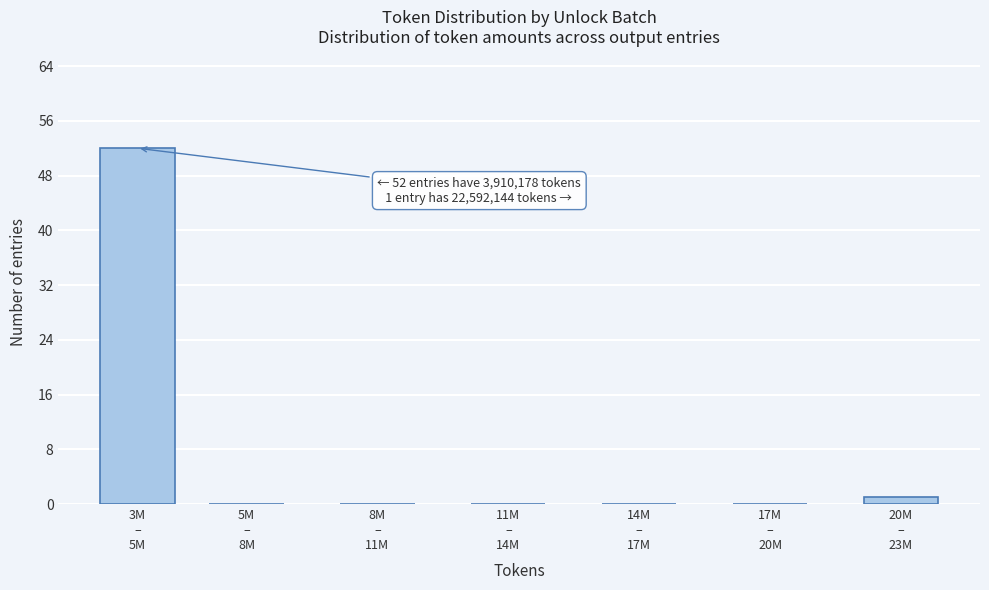

What is the maximum value shown in the chart?

52